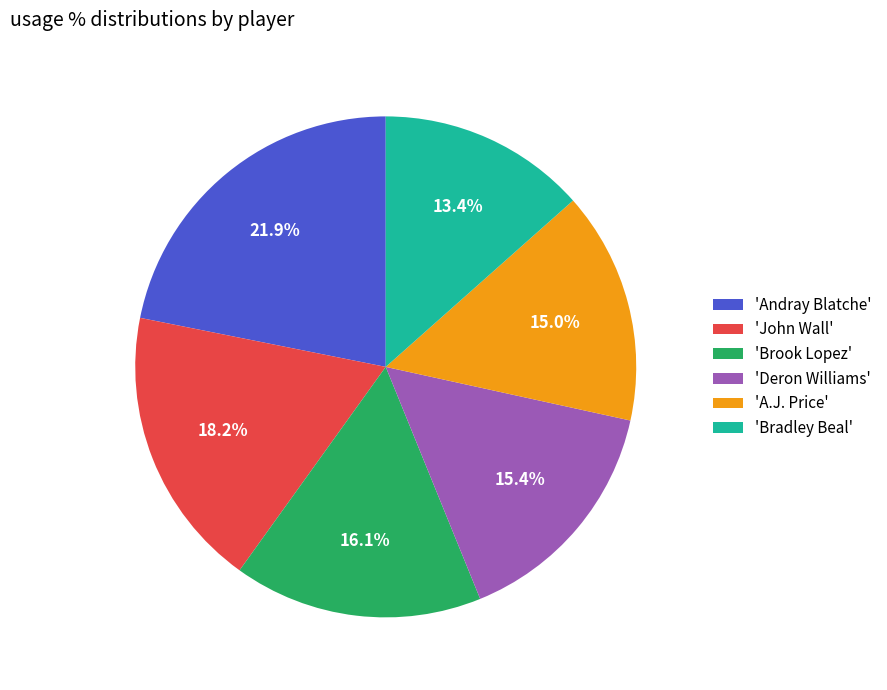

Which has a higher value, 'John Wall' or 'Deron Williams'?

'John Wall'